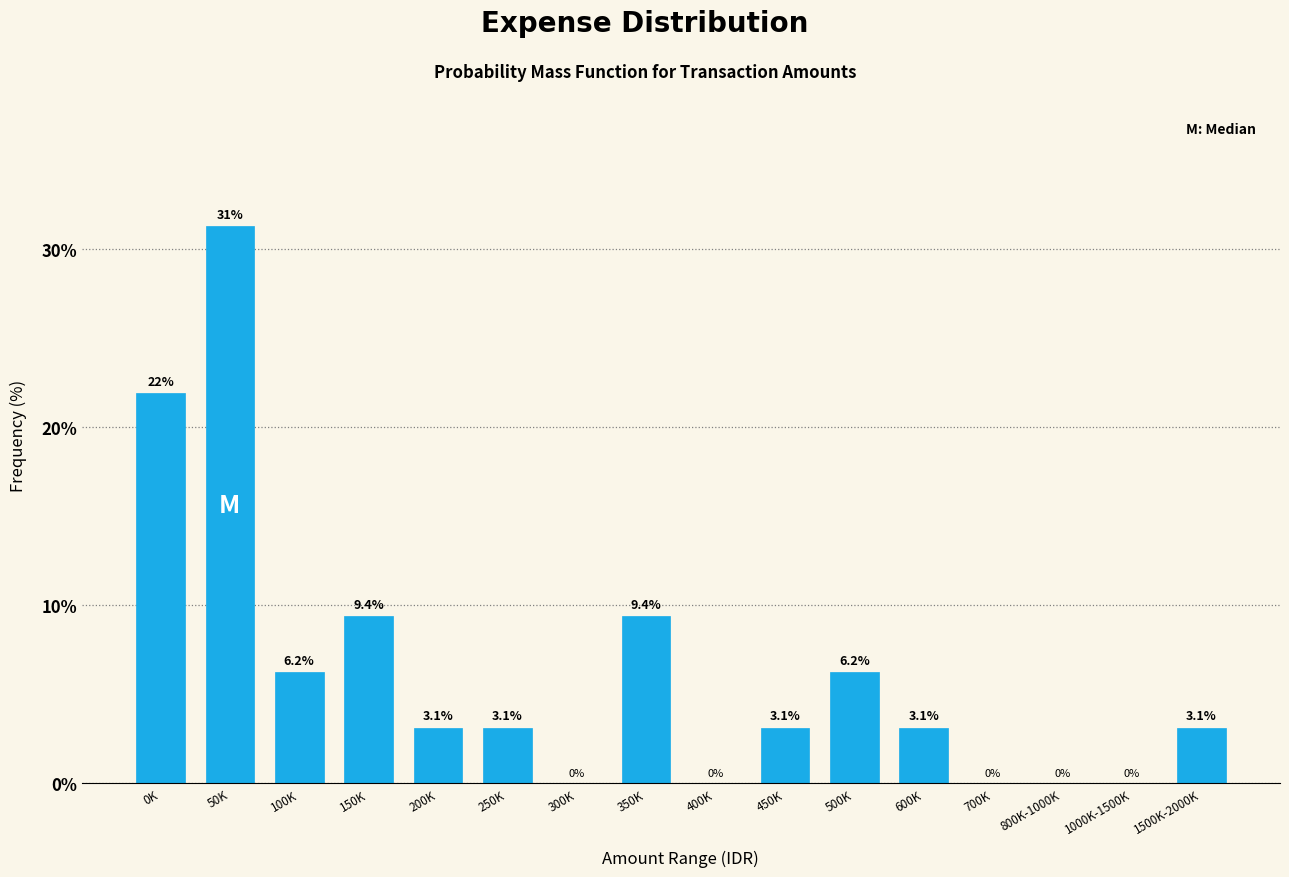

At which label does the data first exceed 3?

0K